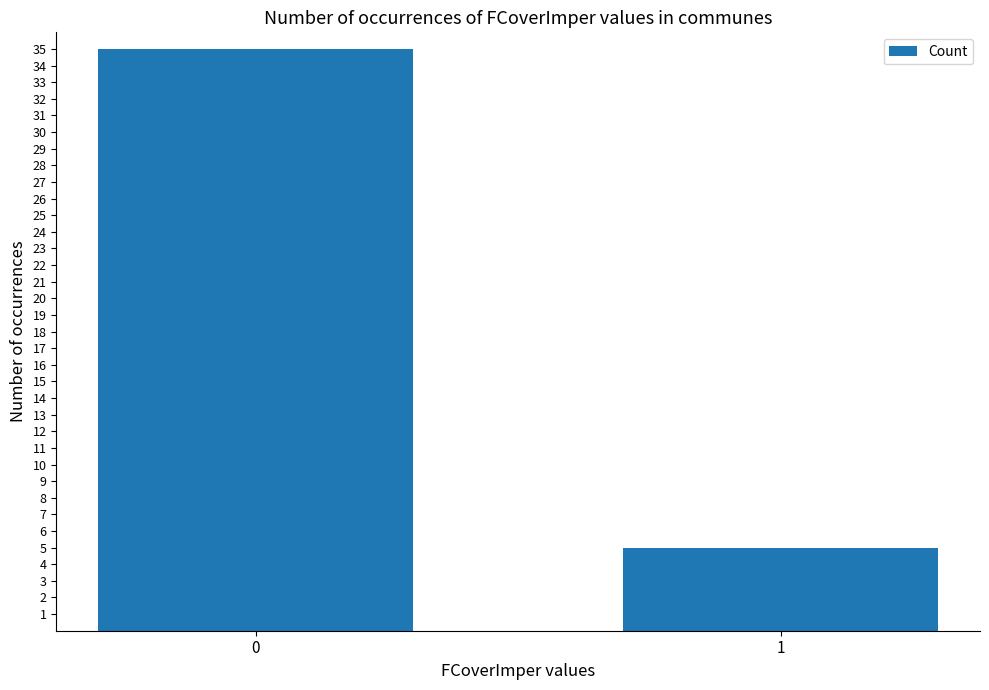

Reading right to left, transcribe all the data shown in this chart.

1=5	0=35